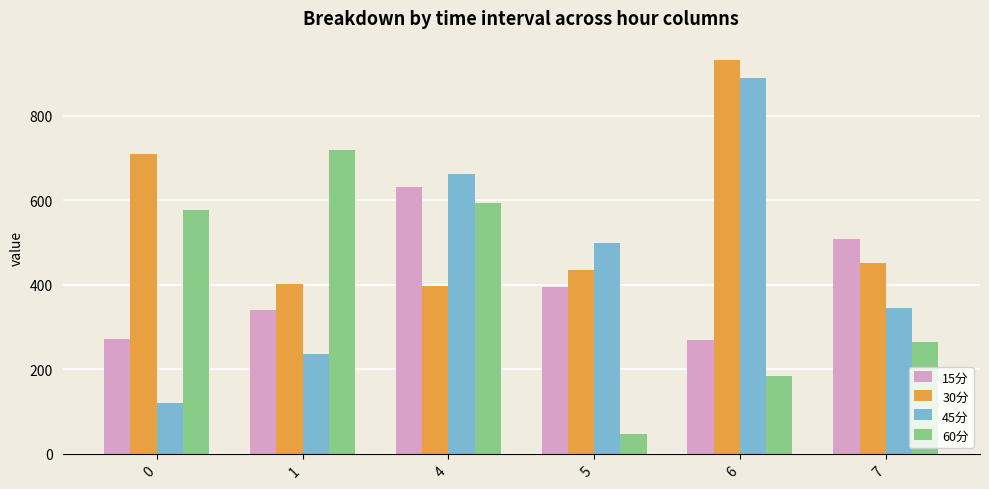

How many data points does each series have?

6